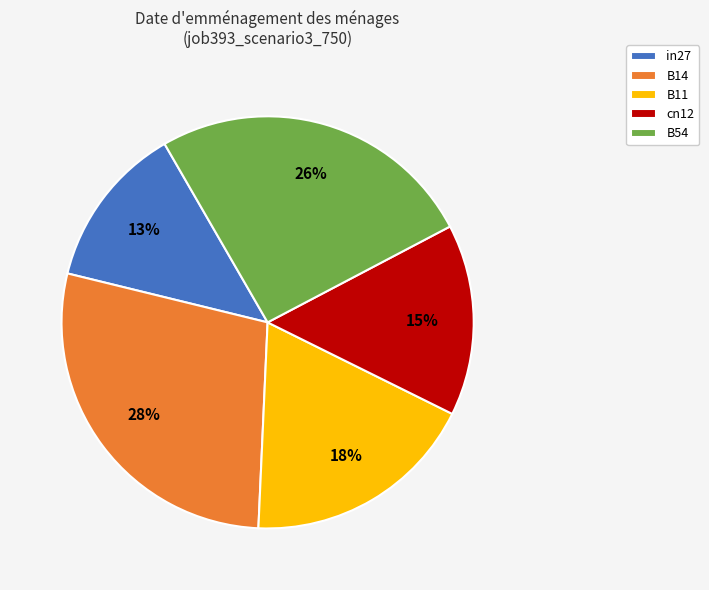

Is it true that B14 is 18% of the pie?

False